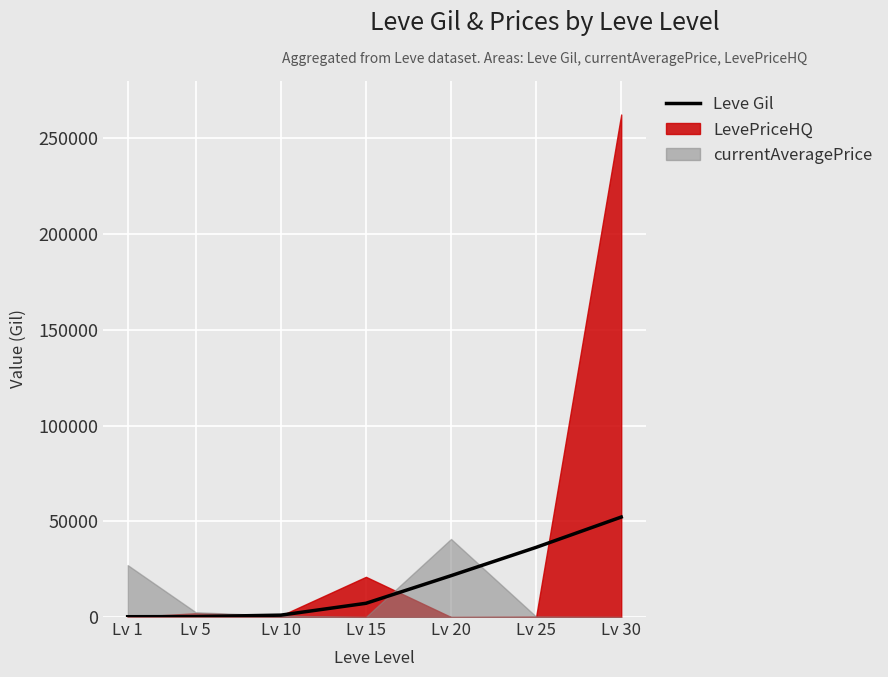

What is the difference between the maximum and minimum values?

52060